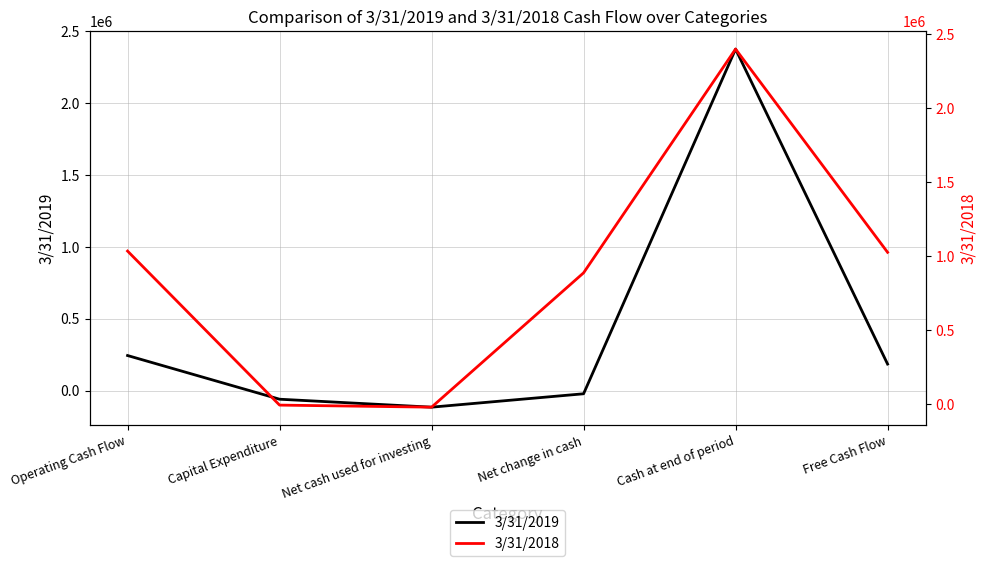

What is the value of the 3/31/2018 point at the 1st from the left?

1032571